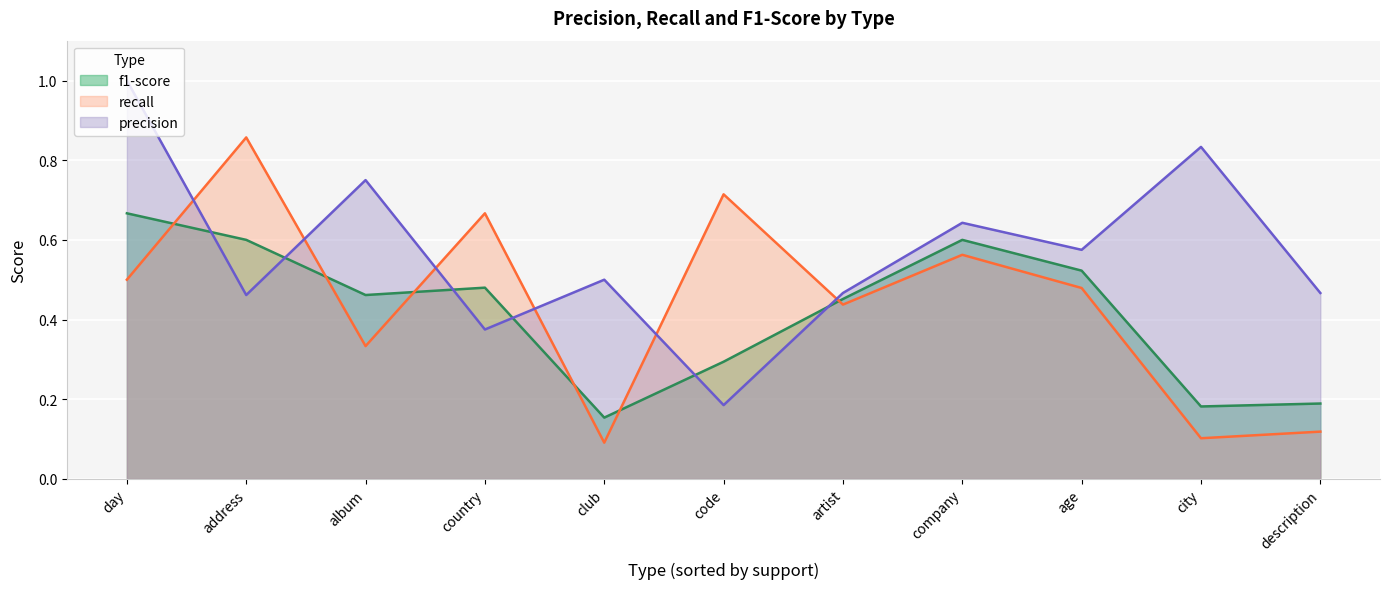

True or false: precision has more than 1 interior local peaks.

True